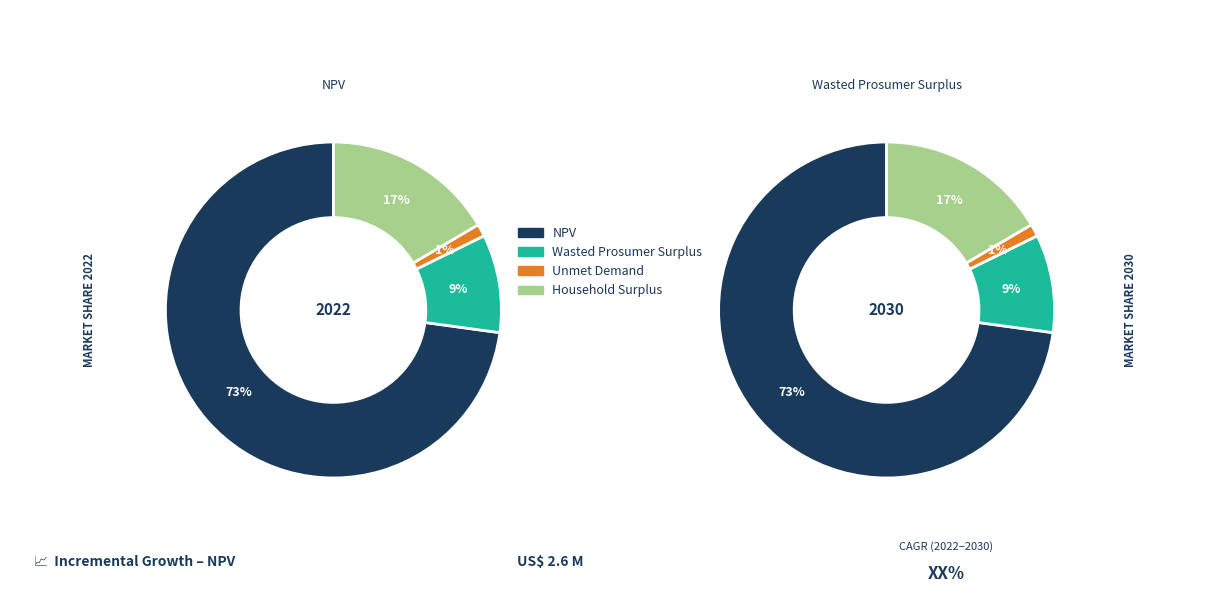

Is it true that NPV is 83% of the pie?

False